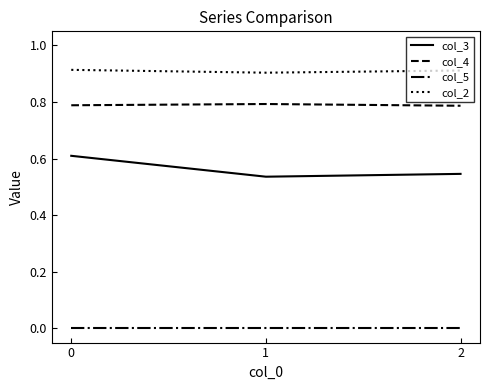

The value of col_3 at 0 is 0.6. True or false?

True